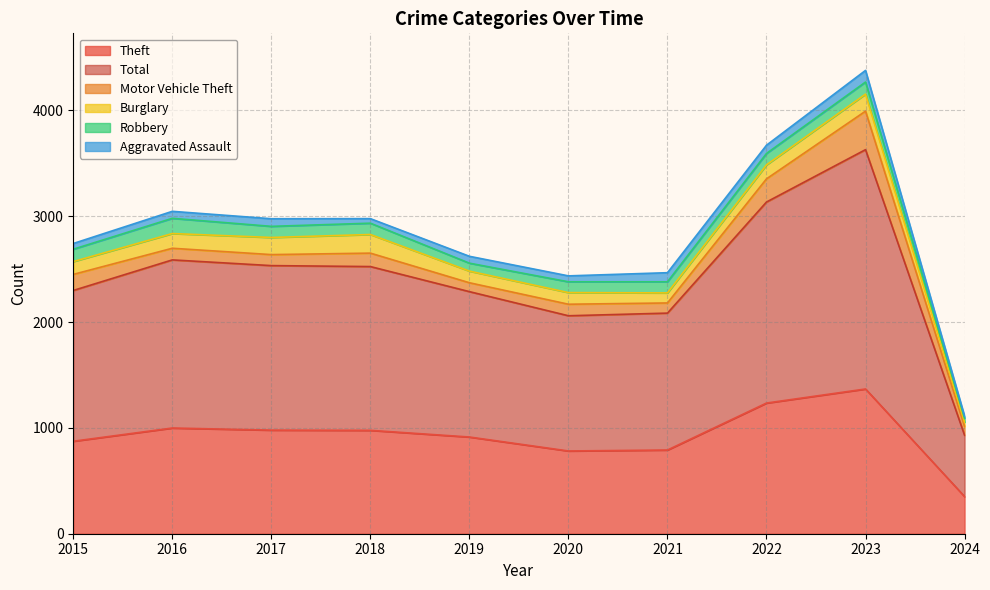

What are all the series names shown in the legend?

Theft, Total, Motor Vehicle Theft, Burglary, Robbery, Aggravated Assault